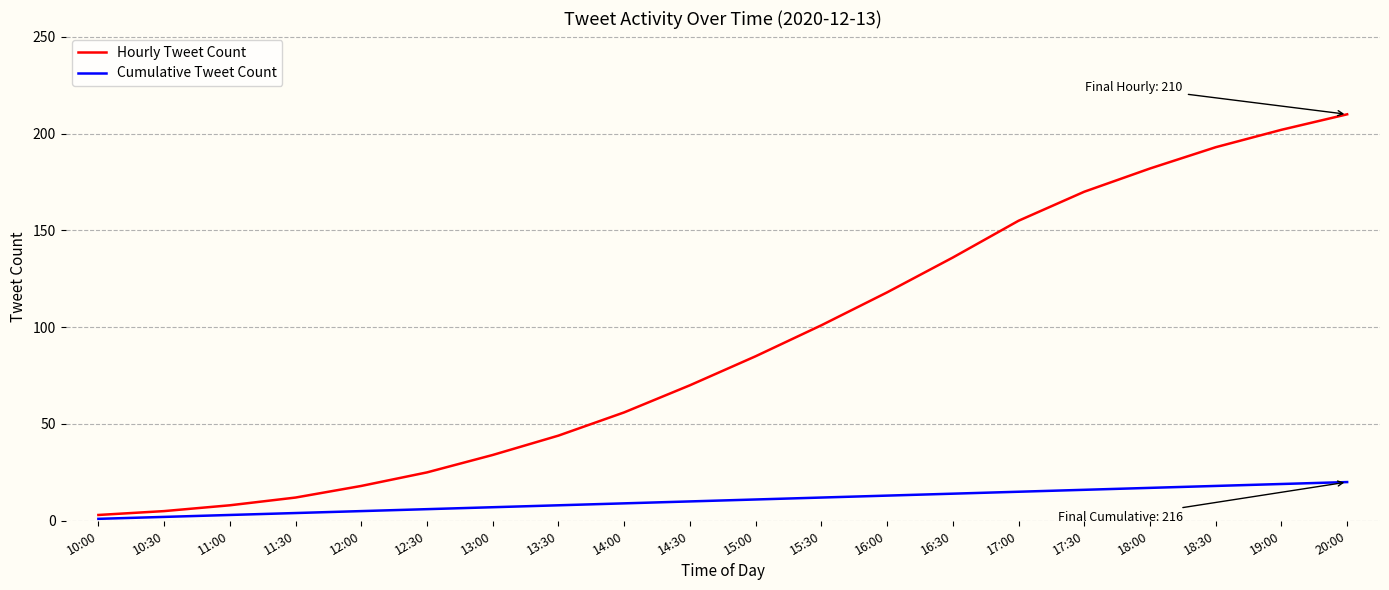

What is the lowest value of the Hourly Tweet Count series?

3